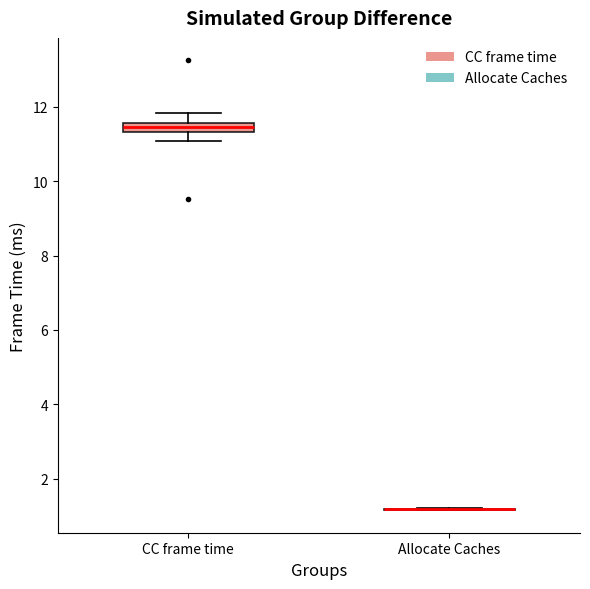

Comparing the boxes themselves (not the whiskers), which one is the tallest?

CC frame time